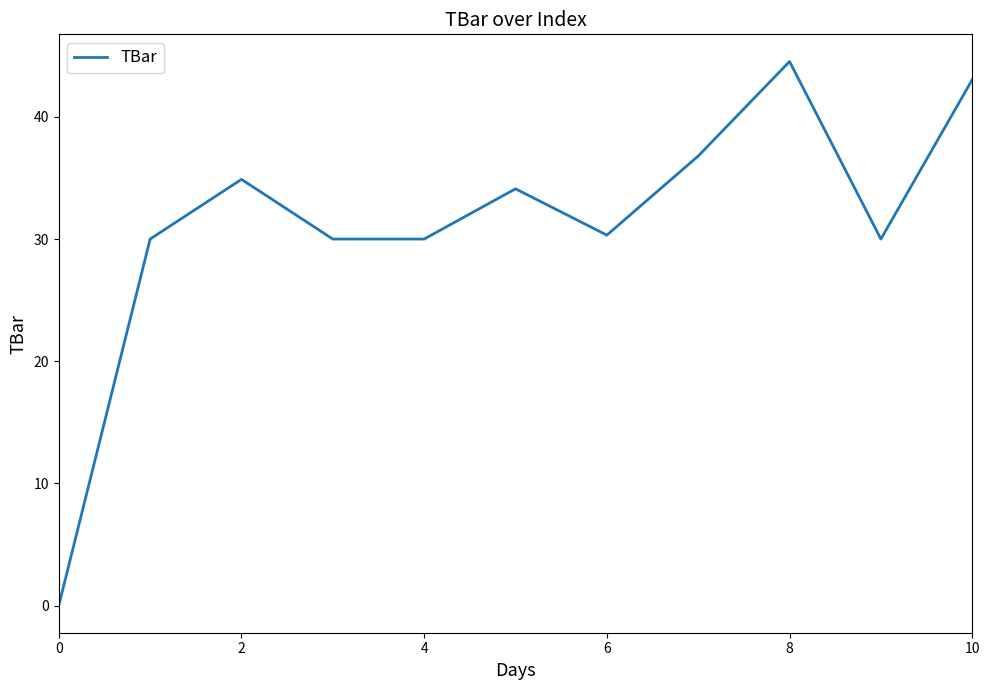

What is the difference between the maximum and minimum values?

44.5